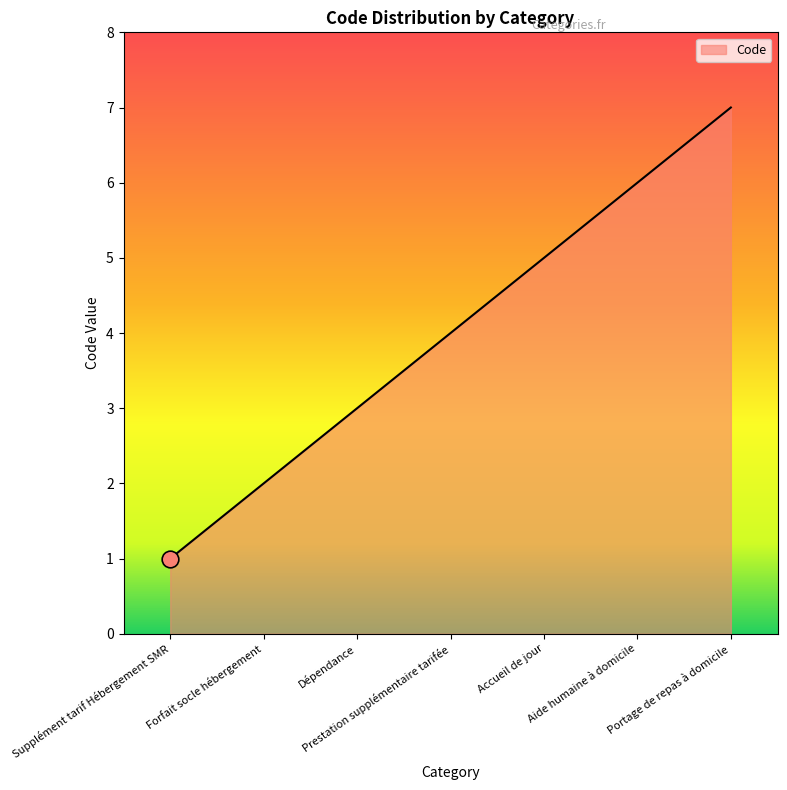

True or false: there are more than 0 points higher than both neighbors.

False